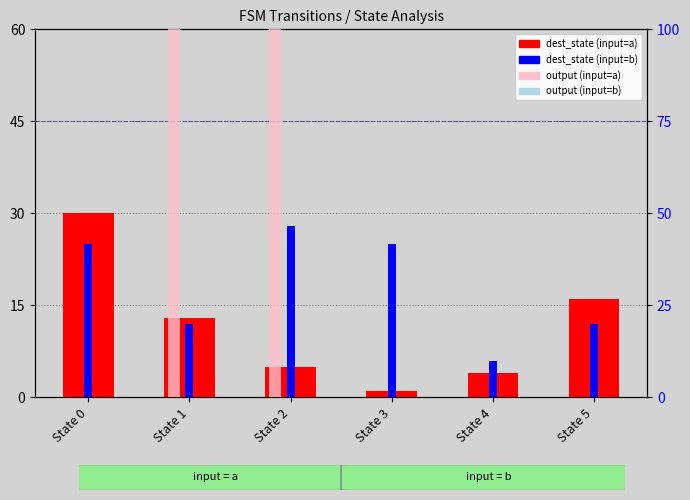

What is the value of the 5th bar from the left?

4